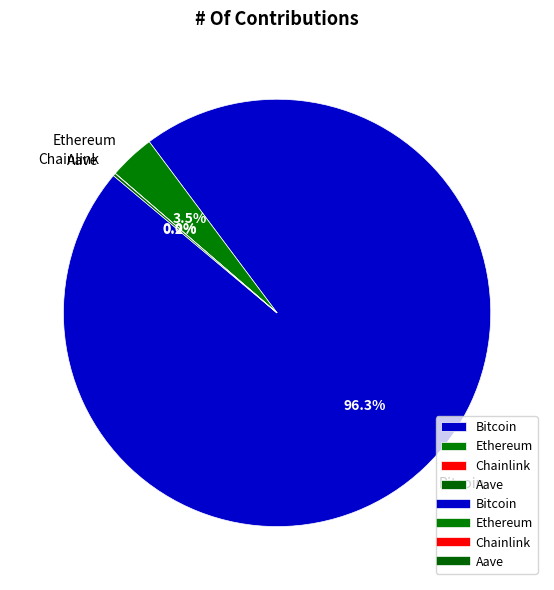

Which slice is the largest?

Bitcoin